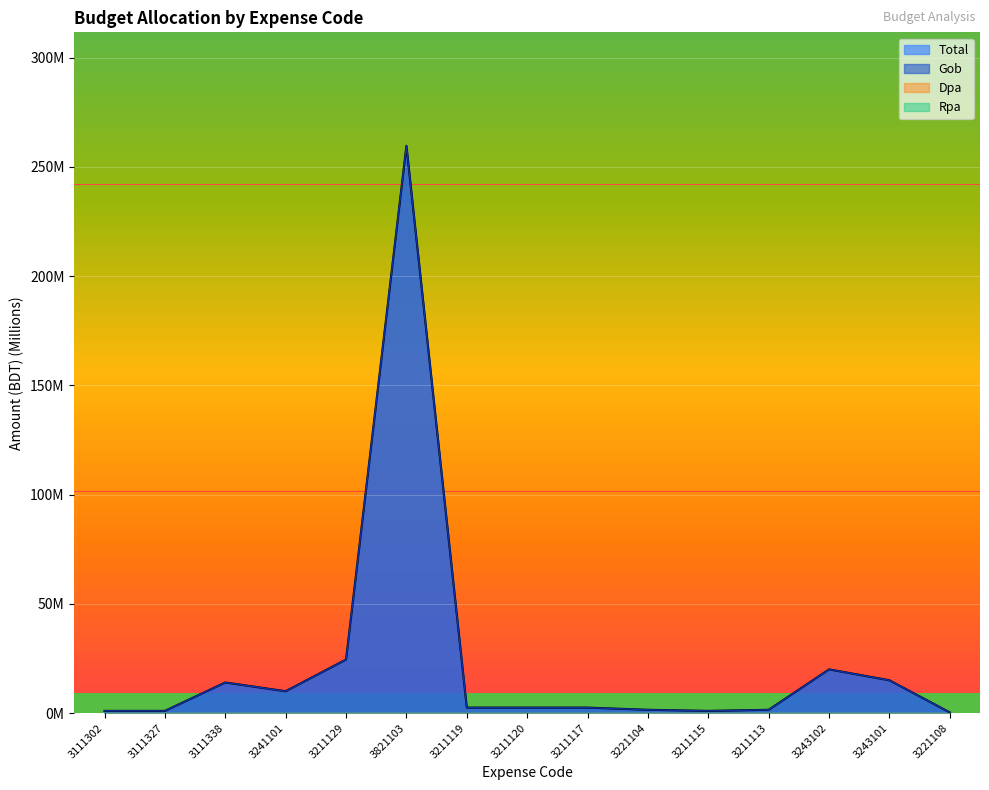

What is the label of the 3rd point from the left?

3111338